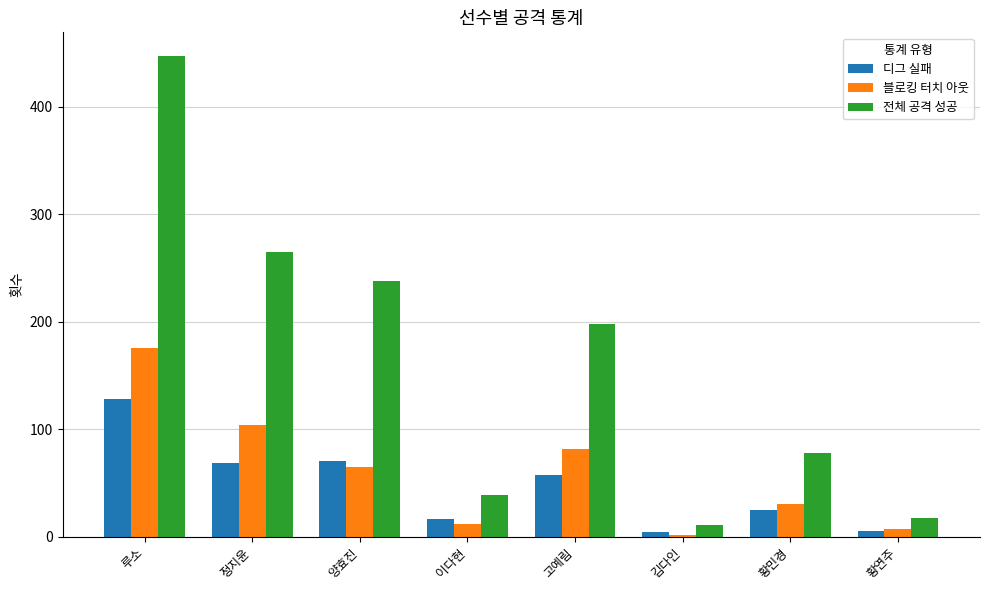

Where is 전체 공격 성공 nearest to the value 229?

양효진